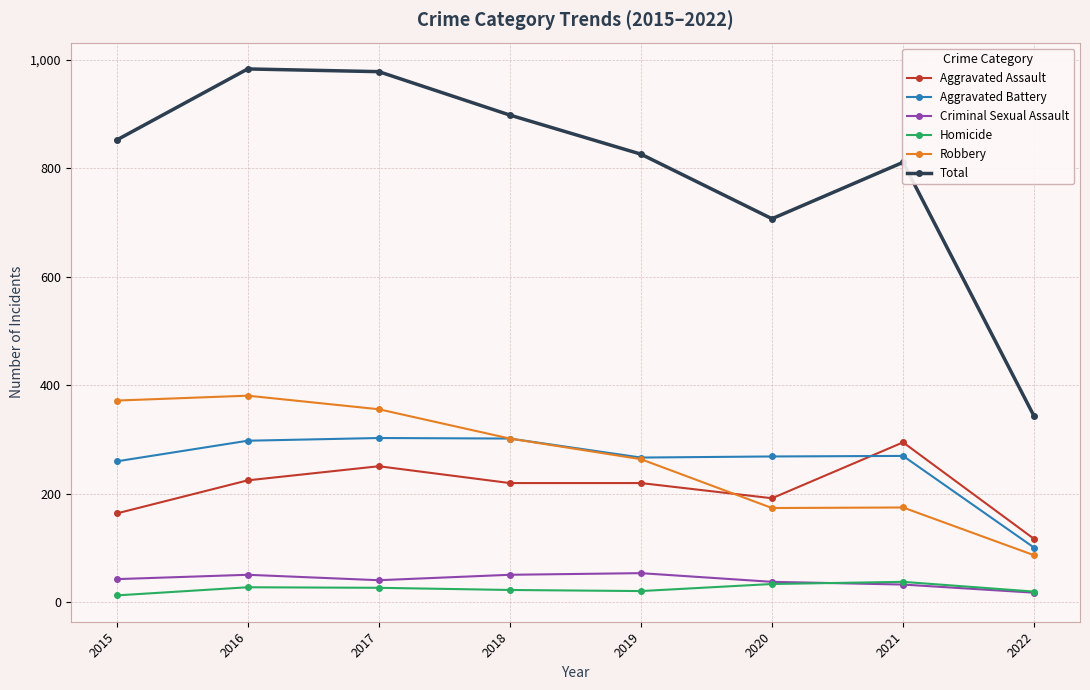

Which series has the largest total across all categories?

Total